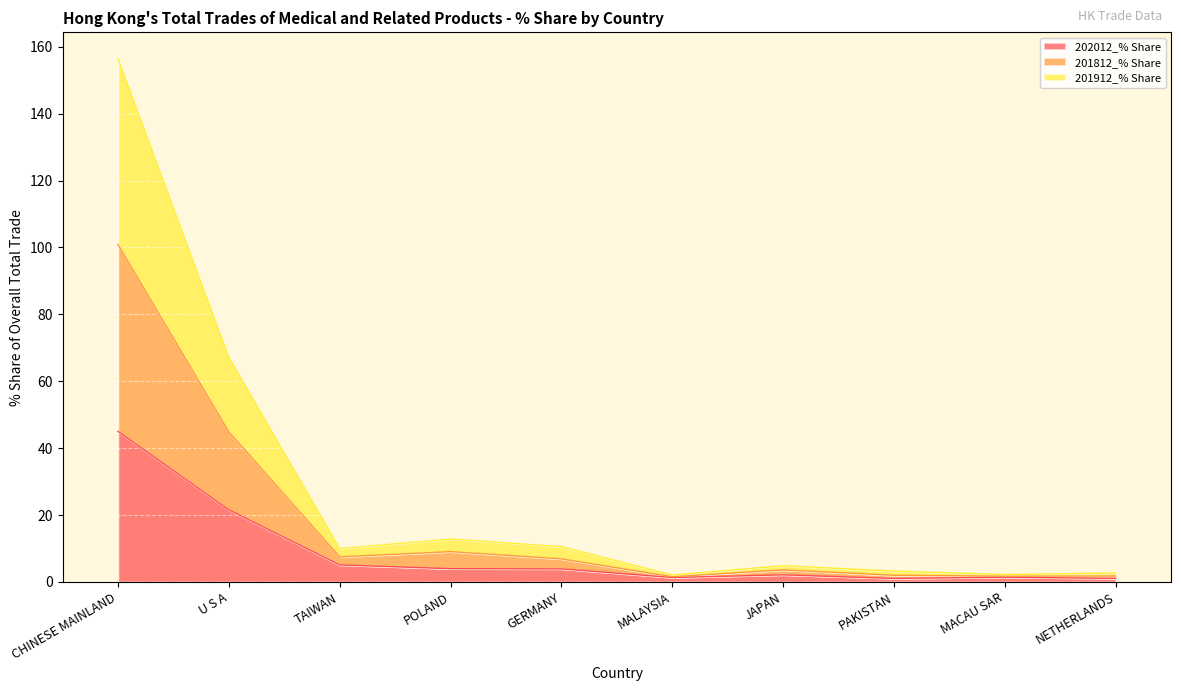

The value of 202012_% Share at TAIWAN is 2.0. True or false?

False